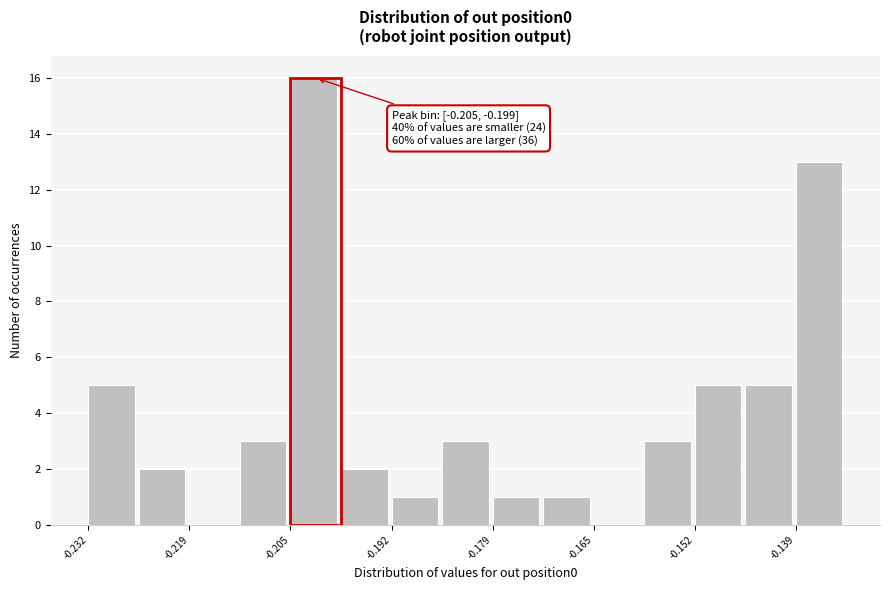

Around what value on the x-axis is the tallest bar? Give the approximate position of its centre, as read against the axis.

-0.202